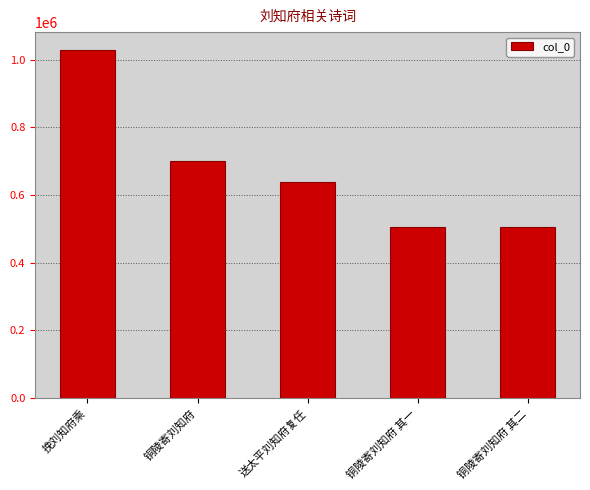

Approximately how many times larger is the value at 铜陵寄刘知府 其一 compared to 挽刘知府乘?

0.5